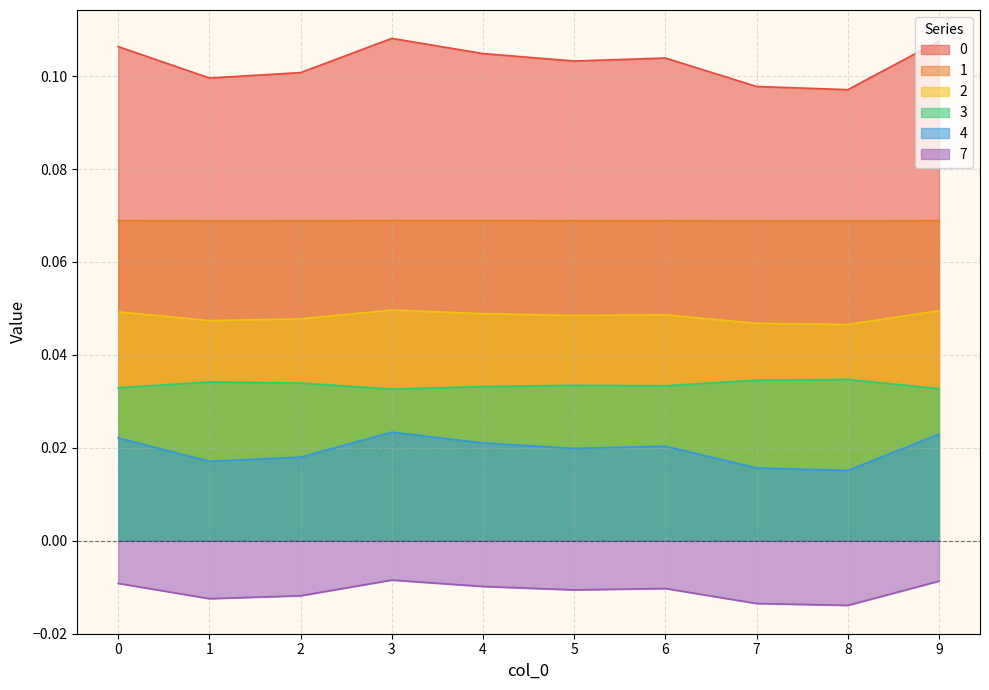

List the labels in order of 0 value, smallest first.

8, 7, 1, 2, 5, 6, 4, 0, 9, 3